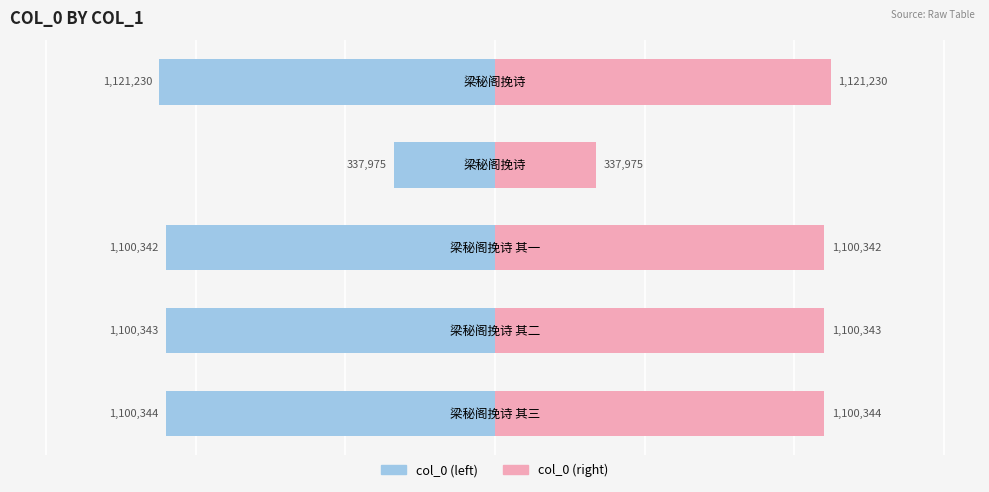

Reading right to left, what are all the values shown in this chart?

col_0 (left): -1121230	-337975	-1100342	-1100343	-1100344
col_0 (right): 1121230	337975	1100342	1100343	1100344